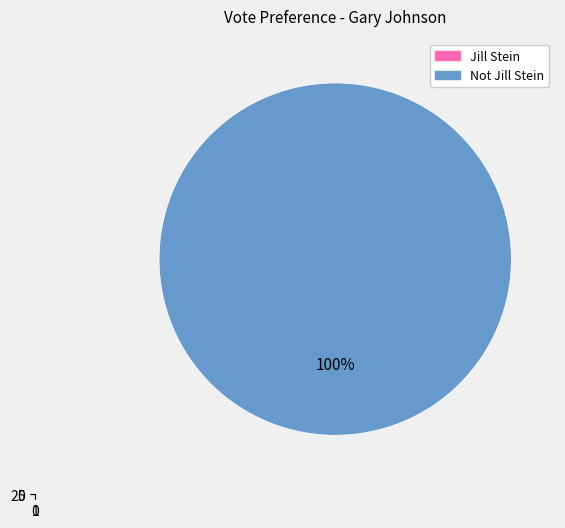

Which slice is the smallest?

Jill Stein